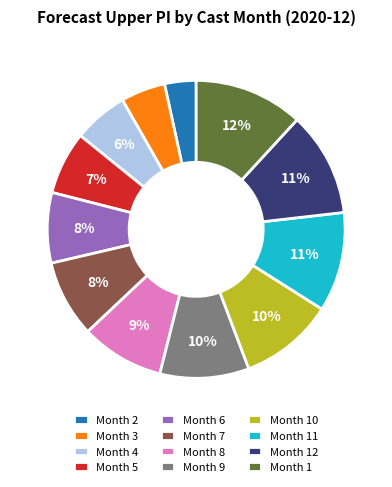

Between Month 4 and Month 2, which is larger?

Month 4